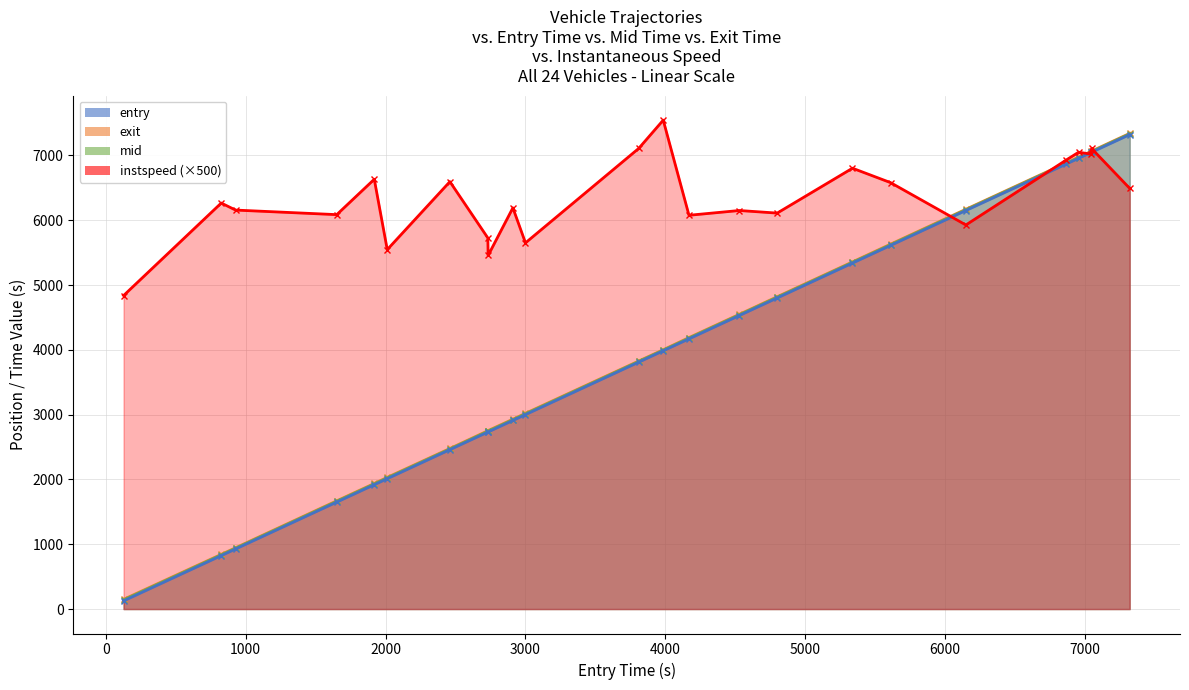

What is the average value of the exit series?

3975.0